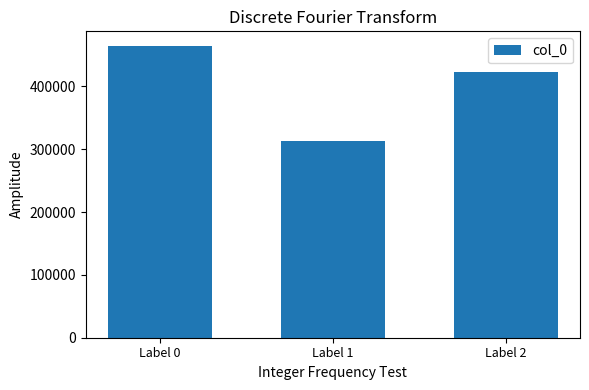

True or false: the data shows 422762 at Label 2.

True